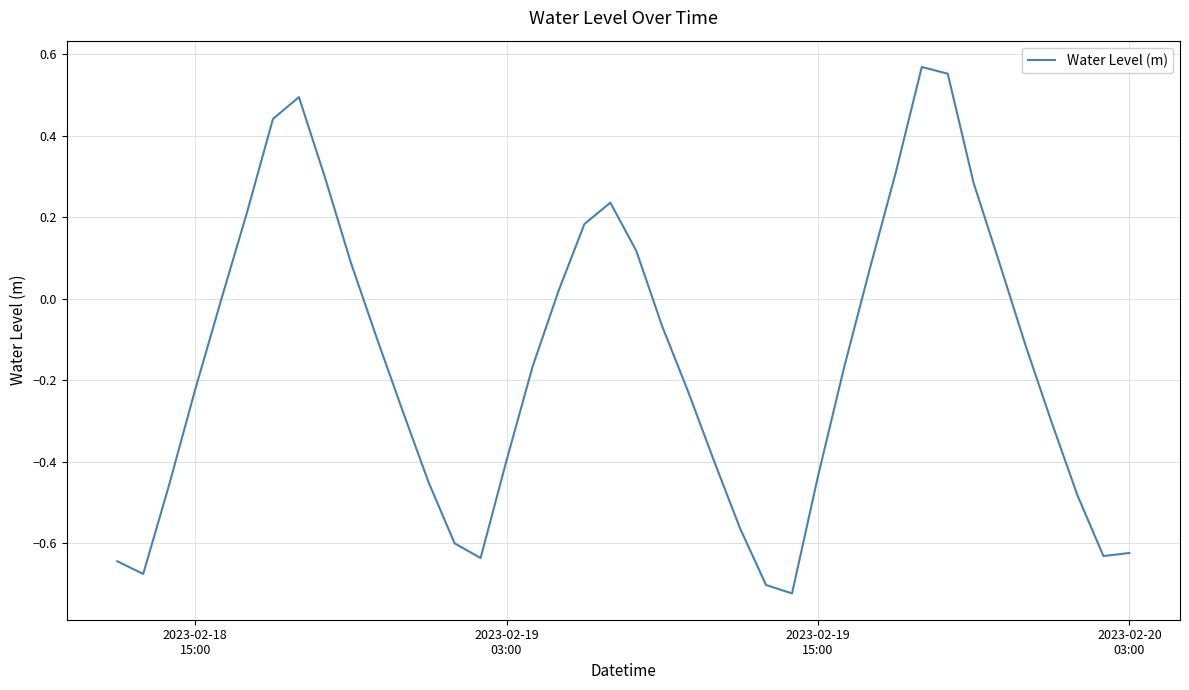

What is the difference between the maximum and minimum values?

1.3